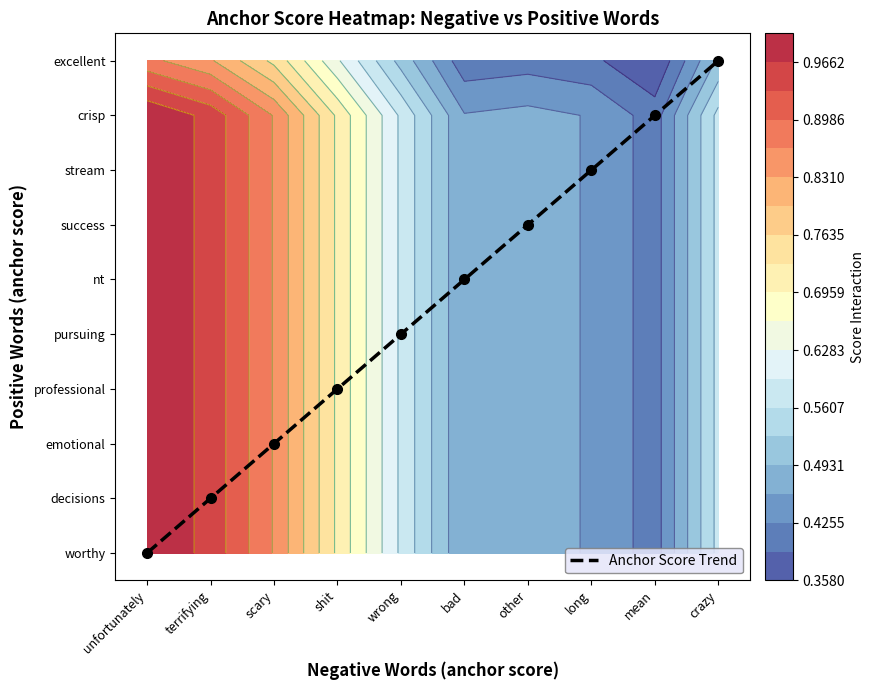

The chart shows a value of 5 at long. True or false?

False